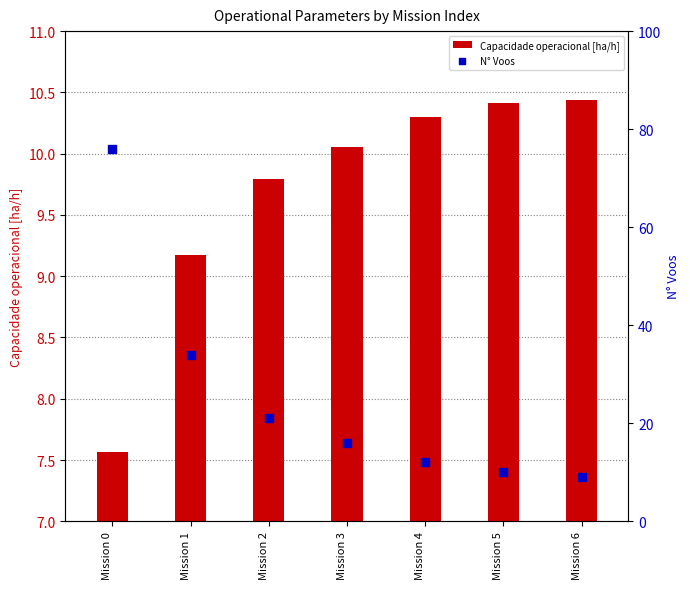

Which series has the largest Y range (max minus min)?

N° Voos